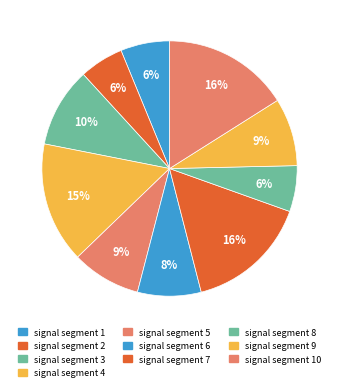

Count the number of slices in the pie.

10